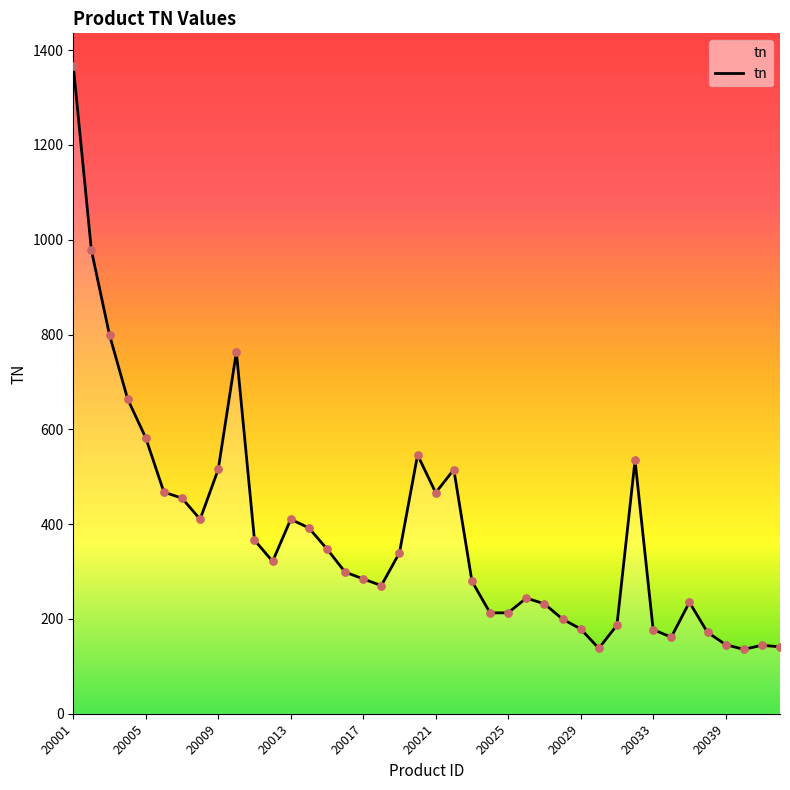

What is the maximum value shown in the chart?

1366.9